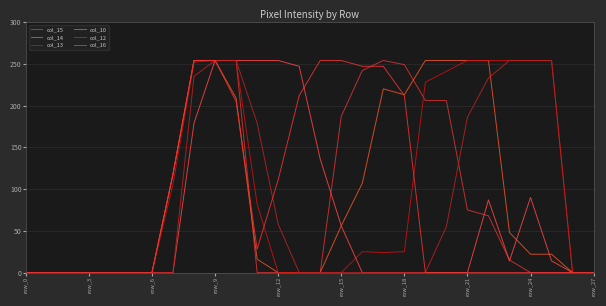

List the series in order of their peak value, highest first.

col_15, col_14, col_13, col_10, col_12, col_16